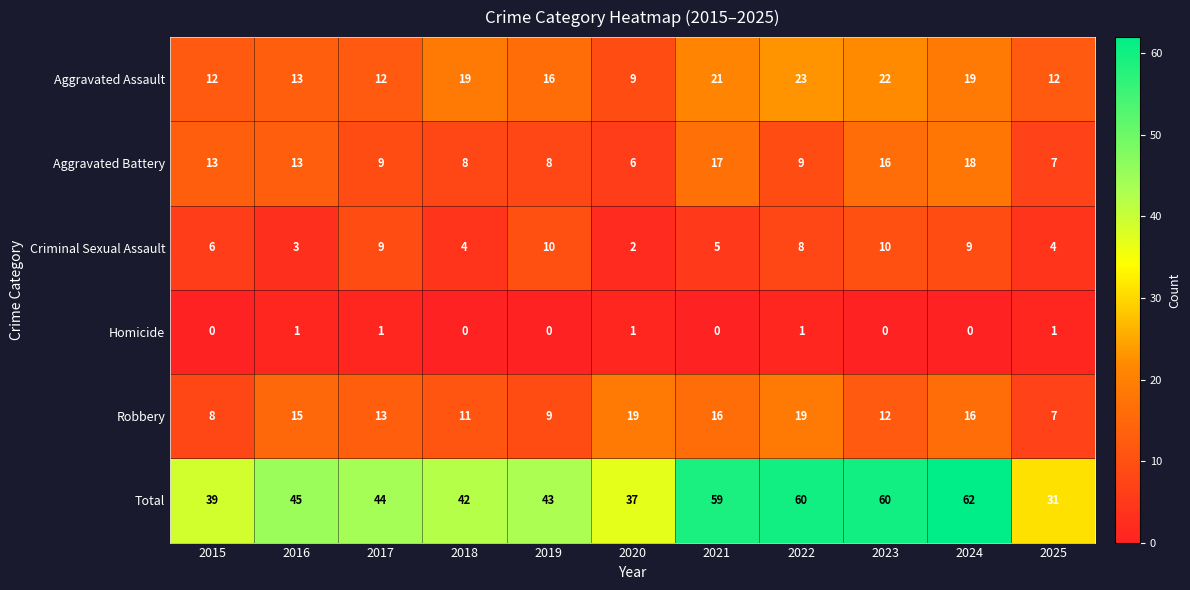

Which series has the largest range (max minus min)?

Total